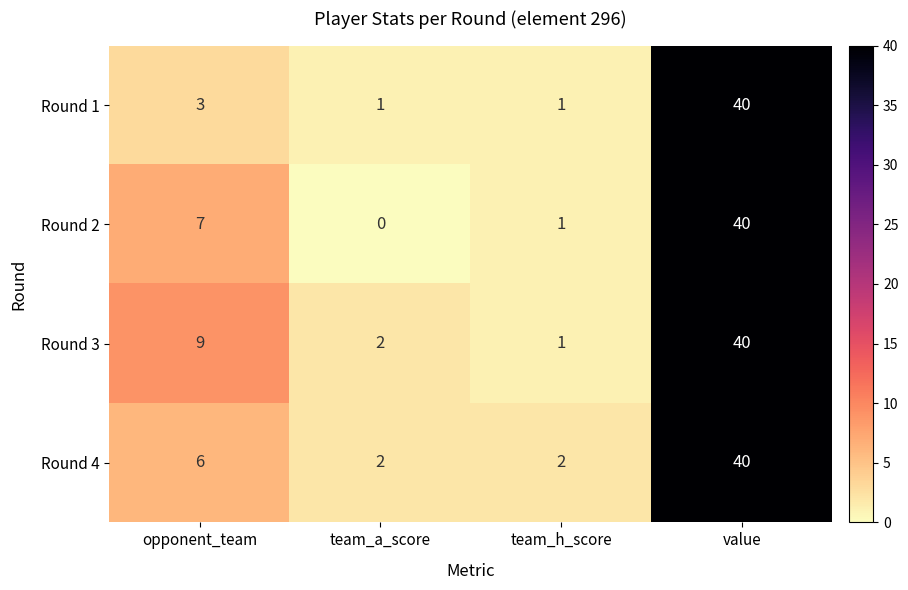

What value does the Round 4 series have at value?

40